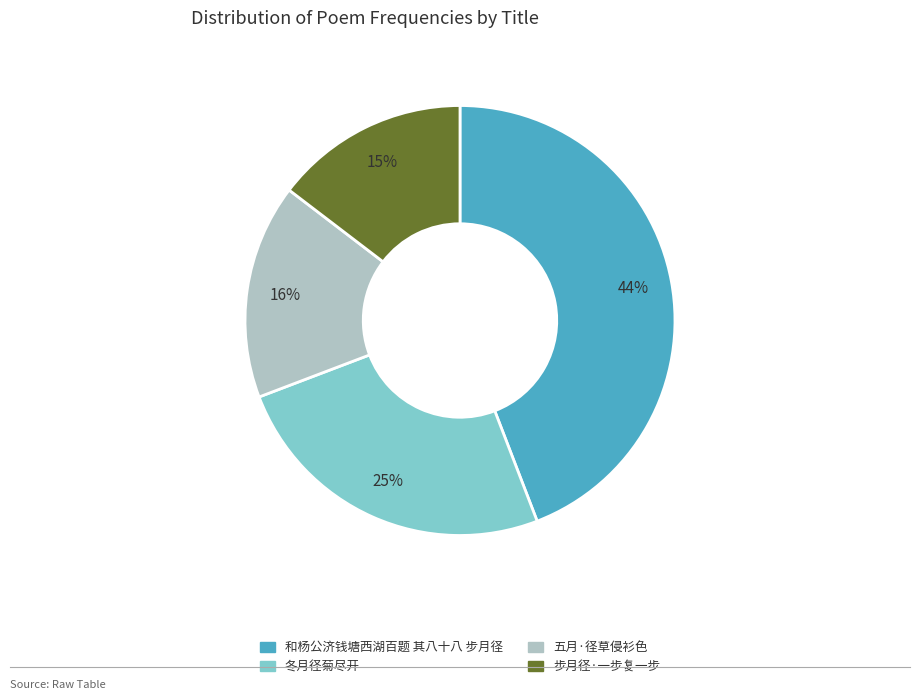

Is there any slice that represents more than half of the pie?

No